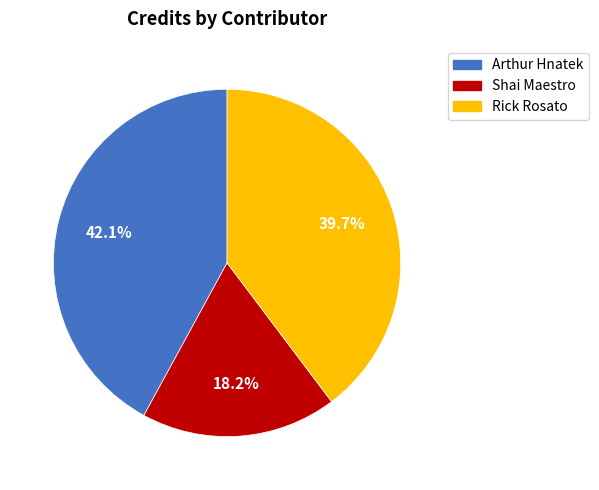

To the nearest percent, what is the average slice percentage?

33%